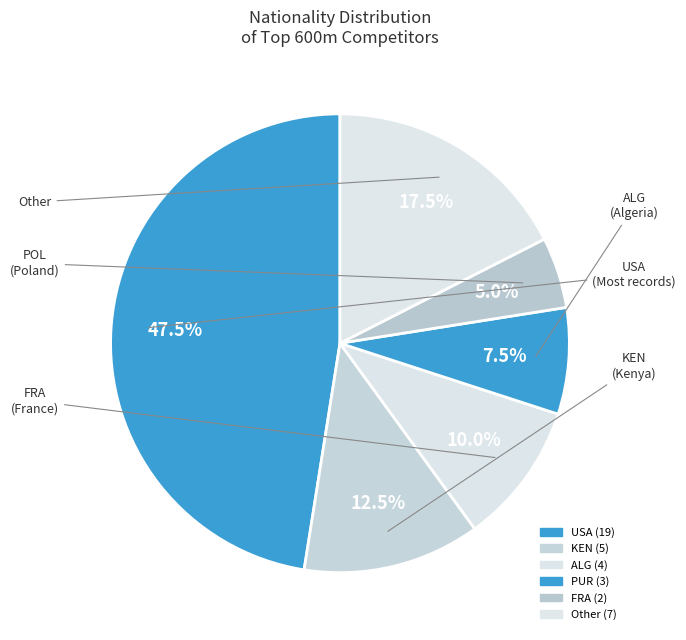

Count the number of slices in the pie.

6